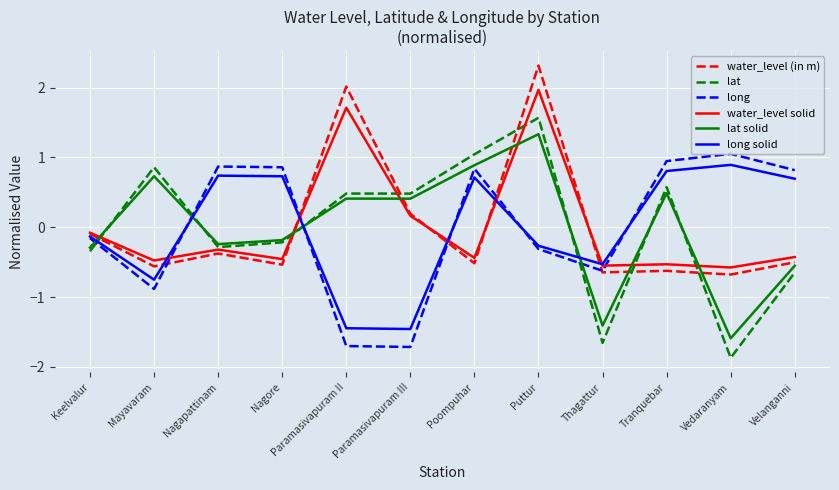

Is it true that lat equals 1.6 at Puttur?

True